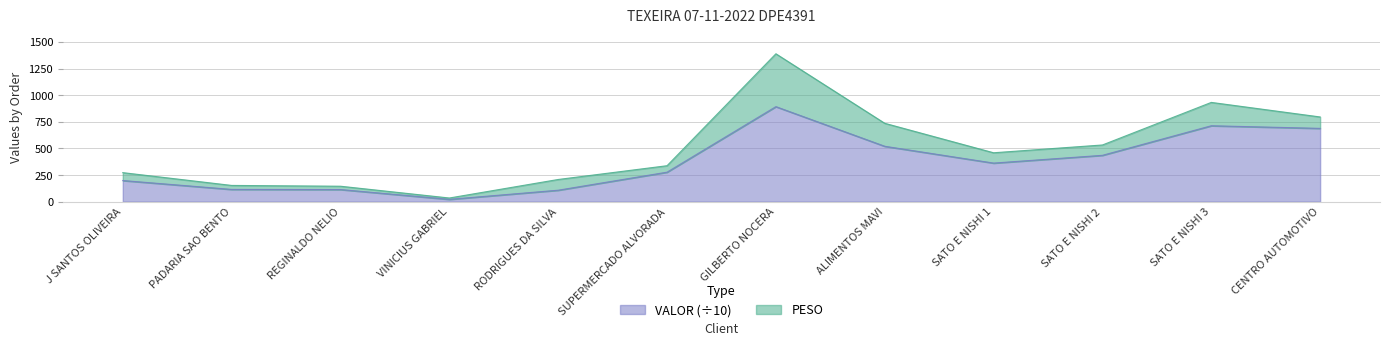

The chart shows a value of 435.0 at SATO E NISHI 2. True or false?

True